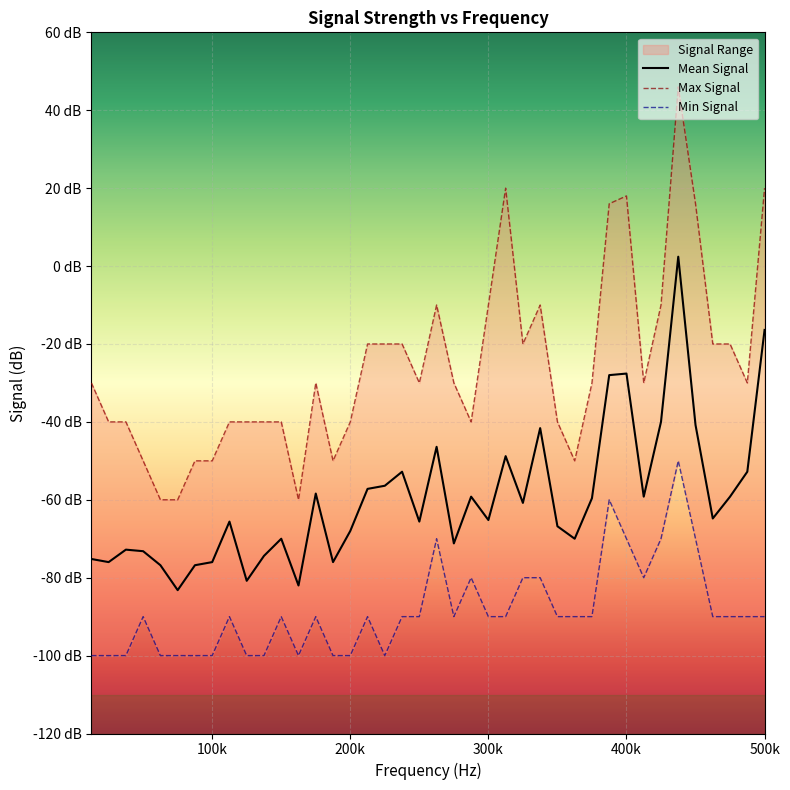

What is the sum of all Min Signal values?

-3540.0